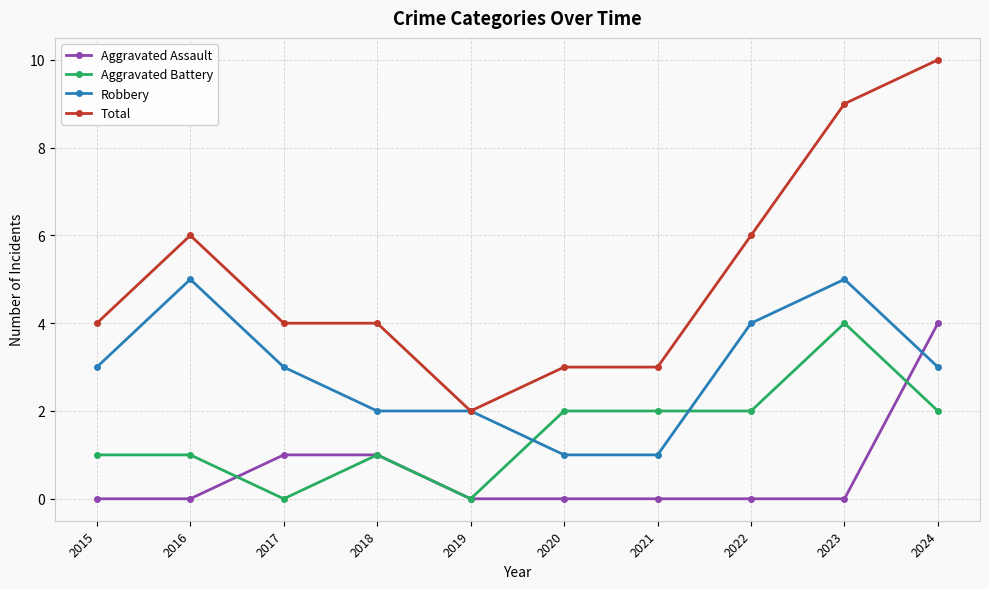

The value of Robbery at 2019 is 2. True or false?

True